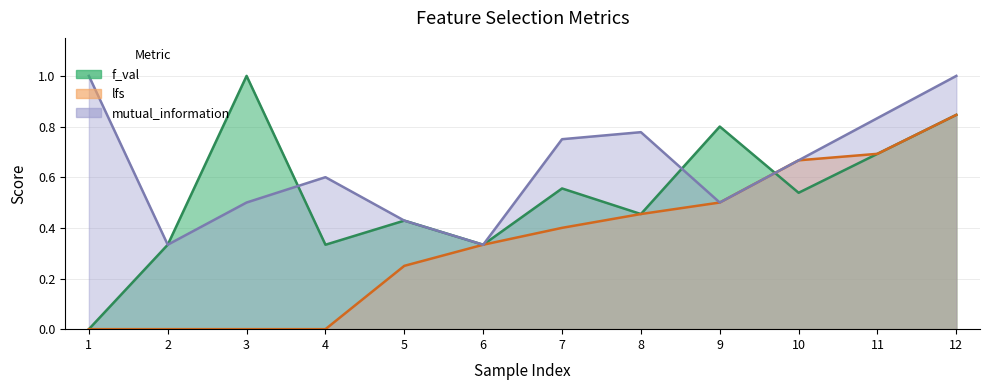

Count the lfs values in the range 0 to 1.

12